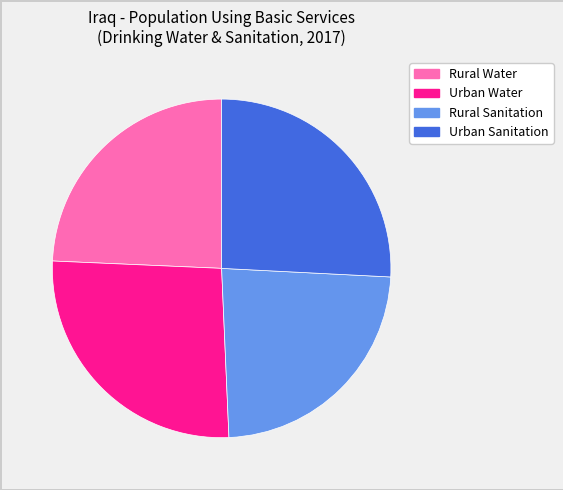

Count the number of slices in the pie.

4